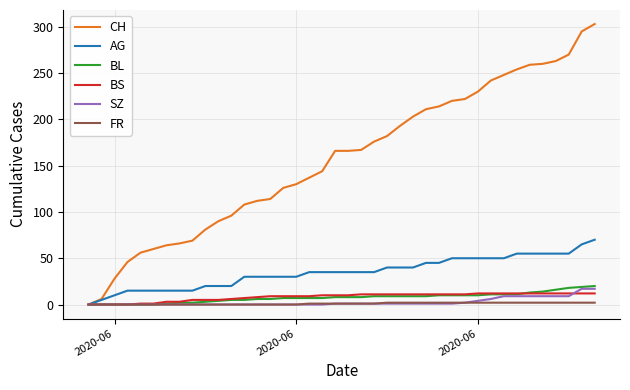

Which series has the largest total across all categories?

CH